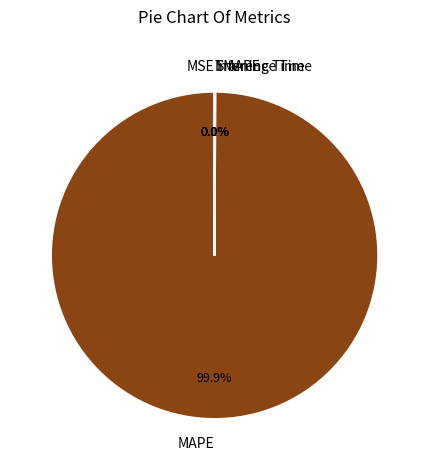

Between SMAPE and MAPE, which is larger?

MAPE